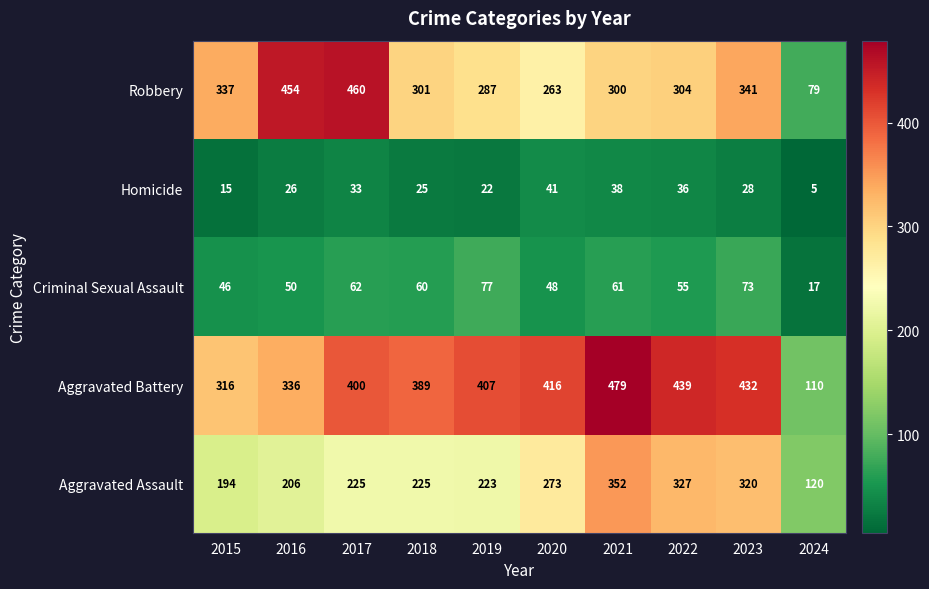

Which series has the widest spread of values?

Robbery